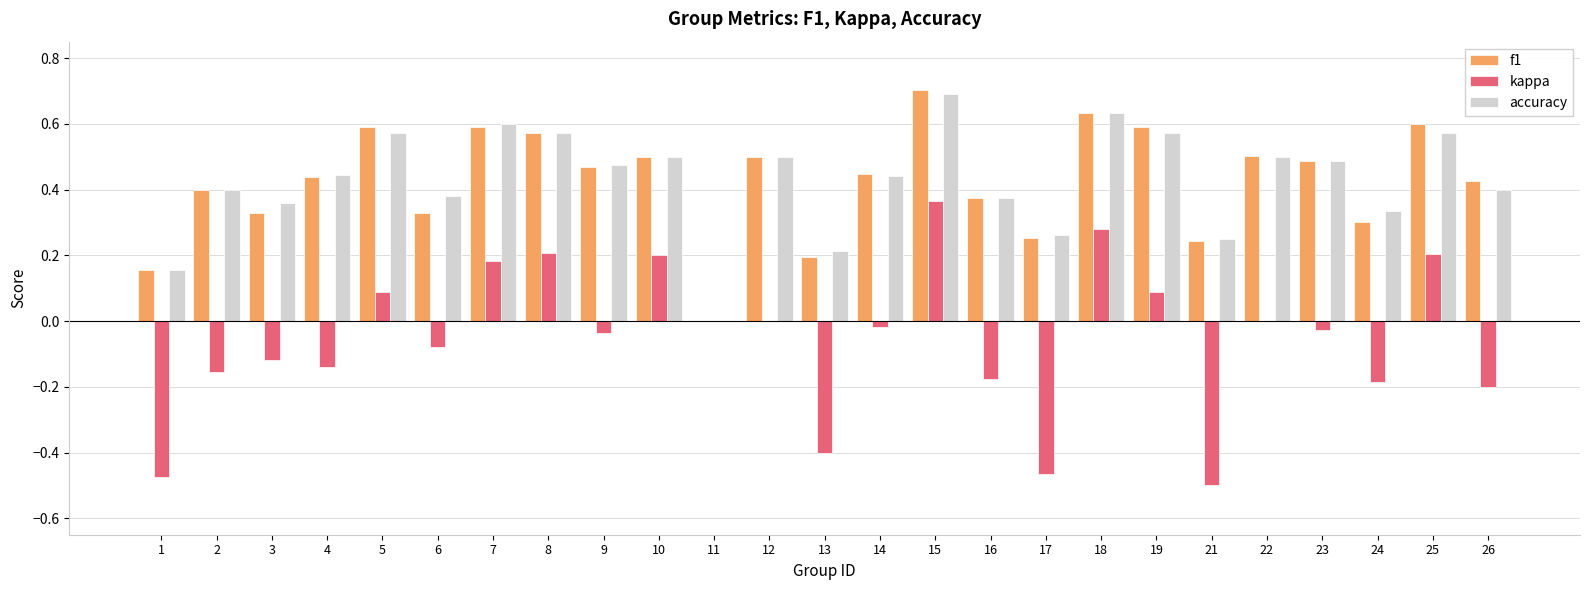

Count the number of data series in this chart.

3